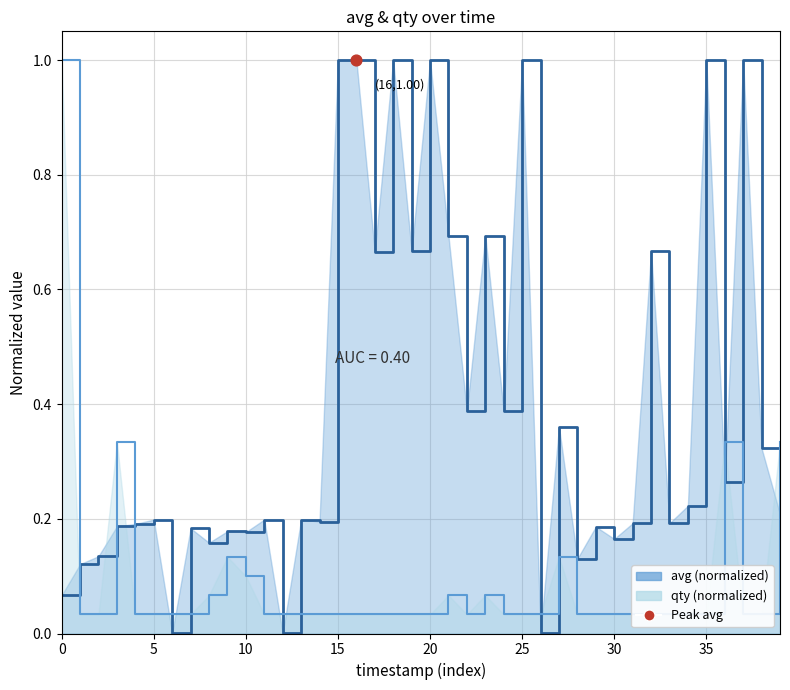

Which series has the largest Y range (max minus min)?

avg